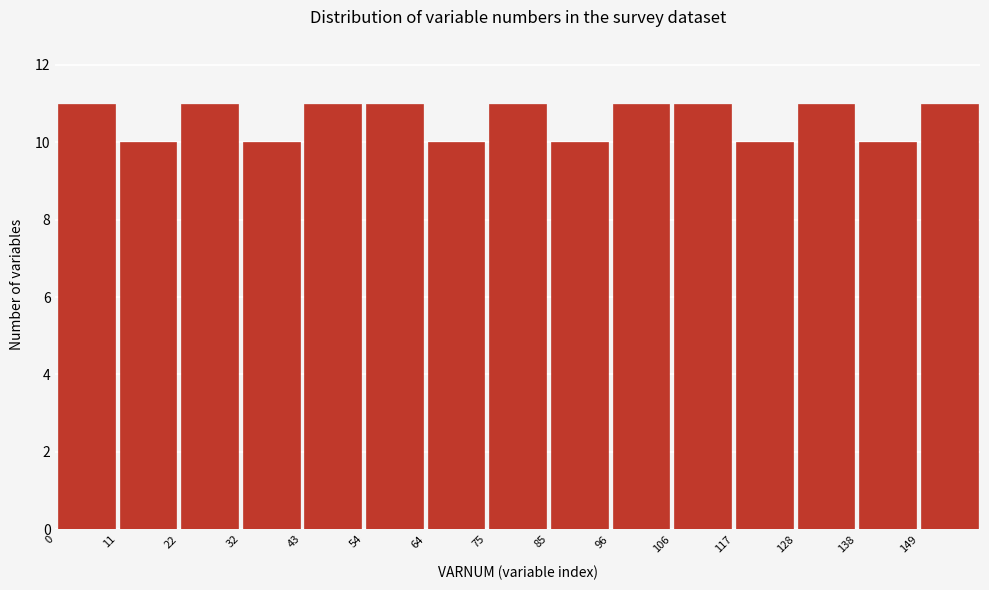

Reading left to right, transcribe this chart: for each bar, give the range it covers on the x-axis and its height. Neither the bar edges nor the heights are printed on the chart, so give them approximately, as read against the axes.

0 to 12: 11
12 to 22: 10
22 to 32: 11
32 to 42: 10
42 to 54: 11
54 to 64: 11
64 to 74: 10
74 to 86: 11
86 to 96: 10
96 to 106: 11
106 to 118: 11
118 to 128: 10
128 to 138: 11
138 to 148: 10
148 to 160: 11